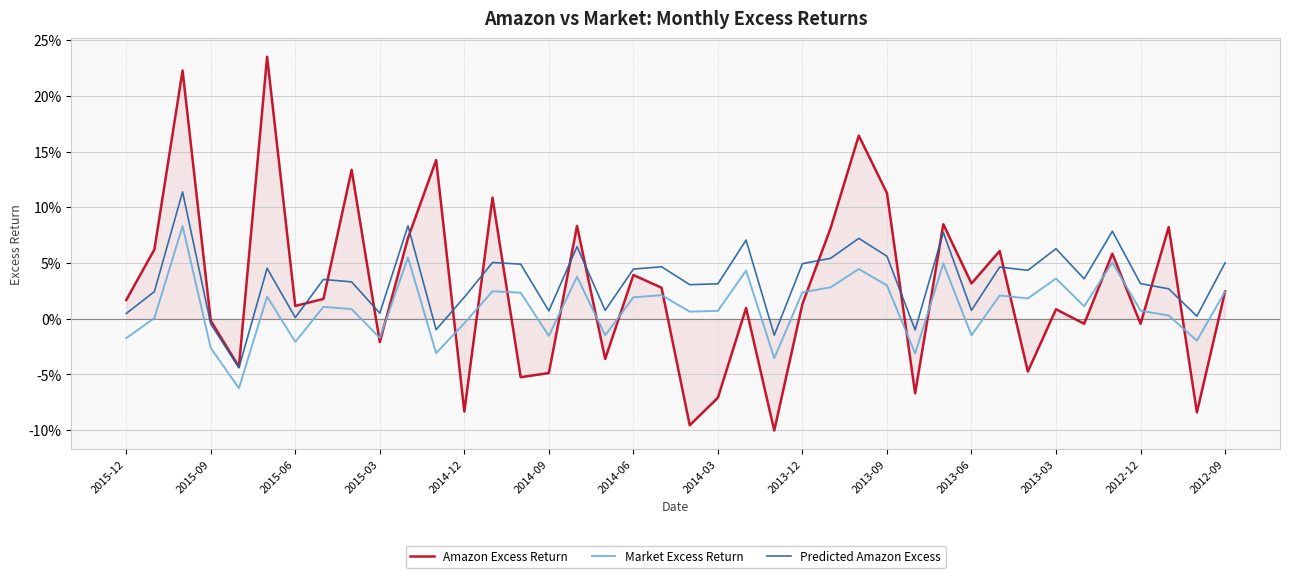

Which series has the widest spread of values?

Amazon Excess Return